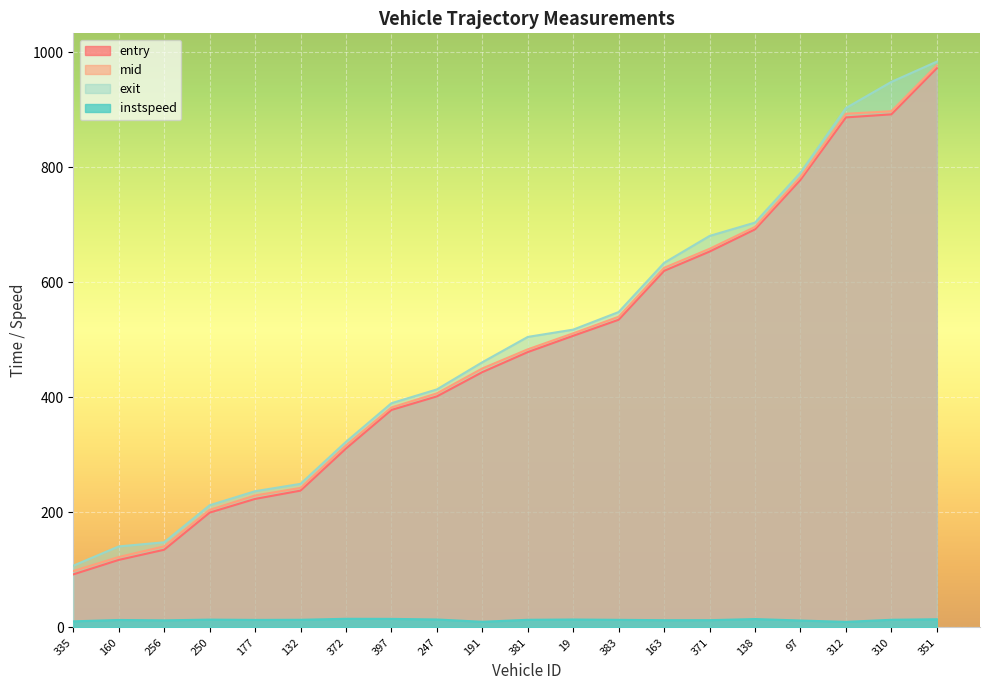

True or false: instspeed and mid intersect in this chart.

False